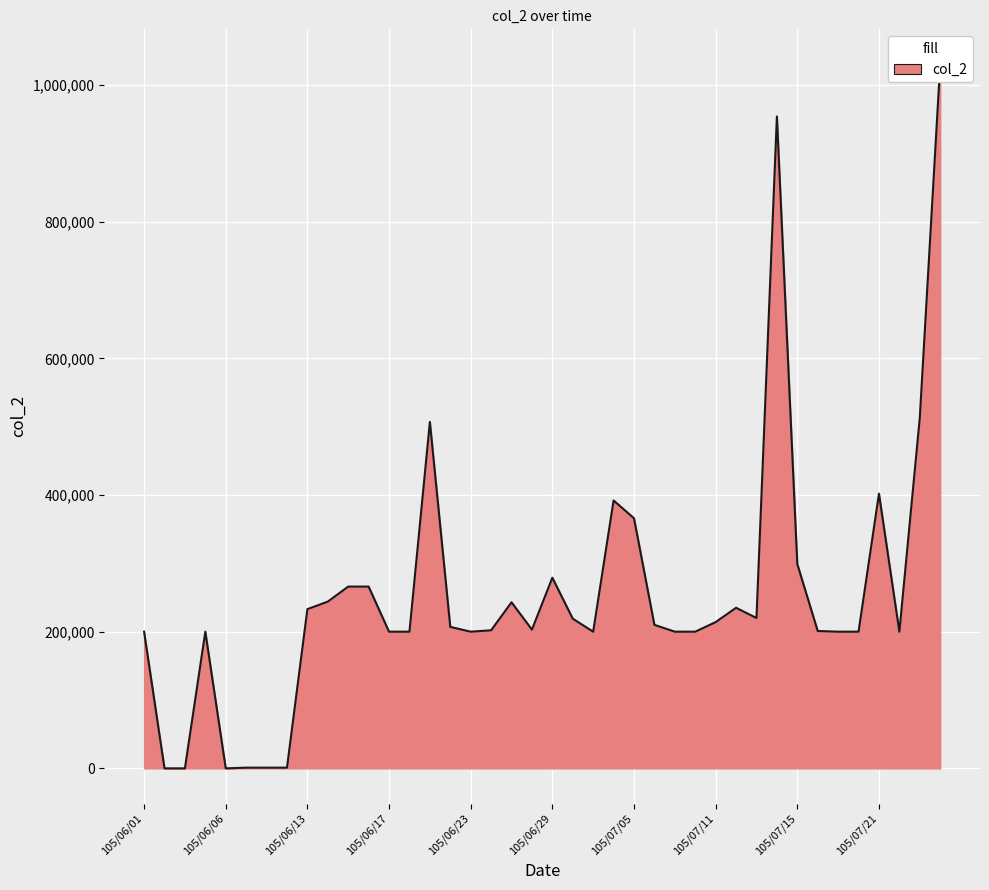

List the labels in order of value, smallest first.

105/06/02, 105/06/03, 105/06/06, 105/06/08, 105/06/09, 105/06/10, 105/06/01, 105/06/04, 105/06/17, 105/06/20, 105/06/23, 105/07/01, 105/07/07, 105/07/08, 105/07/19, 105/07/20, 105/07/22, 105/07/18, 105/06/24, 105/06/28, 105/06/22, 105/07/06, 105/07/11, 105/06/30, 105/07/13, 105/06/13, 105/07/12, 105/06/27, 105/06/14, 105/06/15, 105/06/16, 105/06/29, 105/07/15, 105/07/05, 105/07/04, 105/07/21, 105/06/21, 105/07/25, 105/07/14, 105/07/26